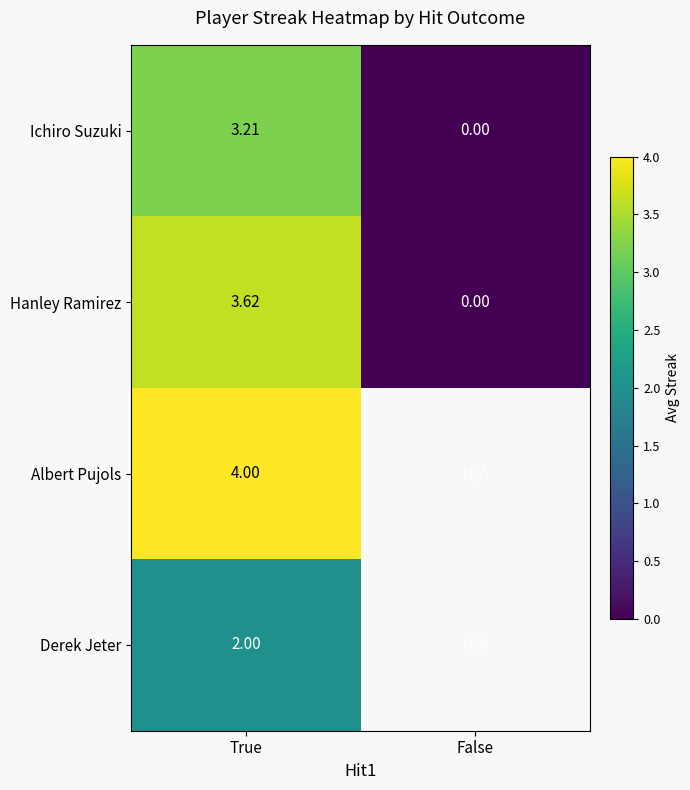

Where is Hanley Ramirez nearest to the value 1?

False